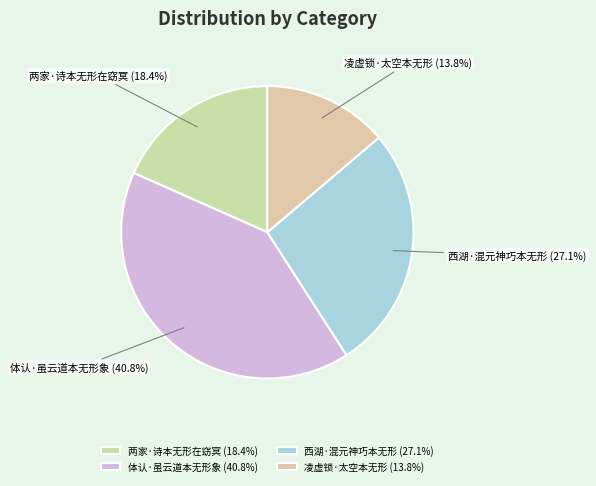

What percentage is NOT represented by 西湖·混元神巧本无形 (27.1%)?

72.9%